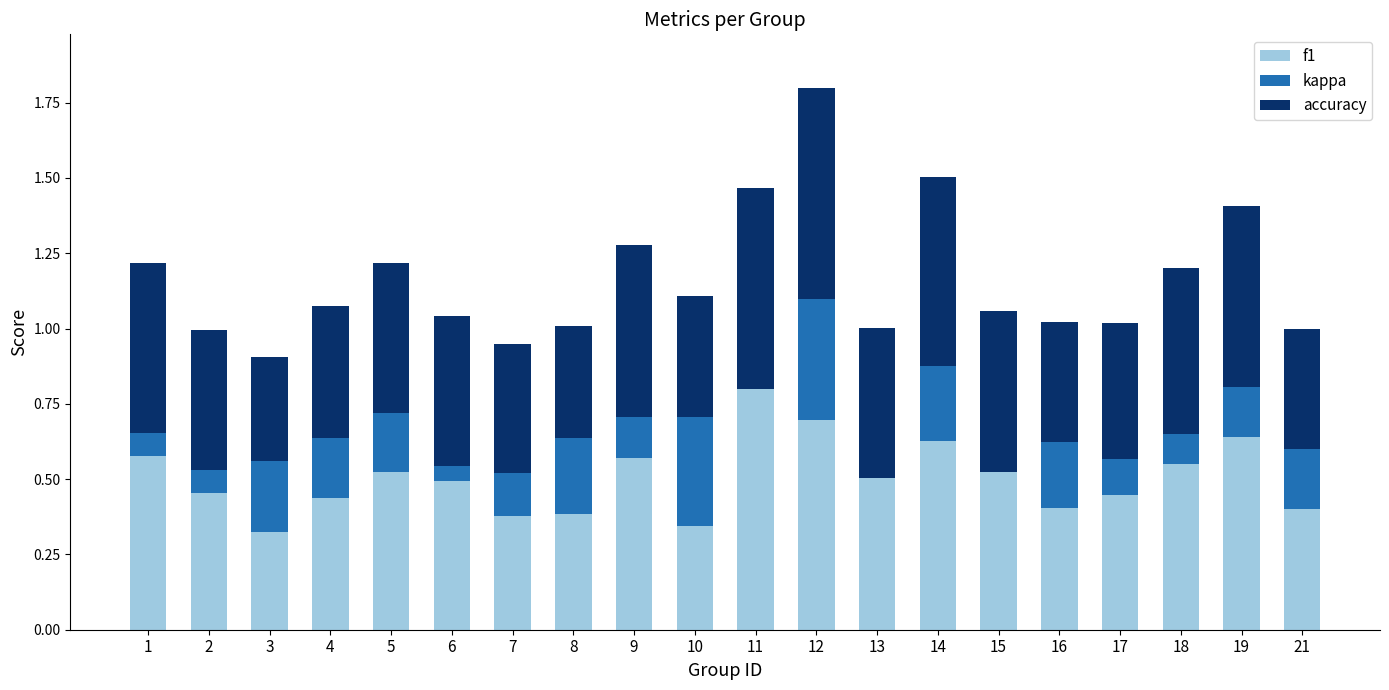

What is the total value across all series at 18?

1.2